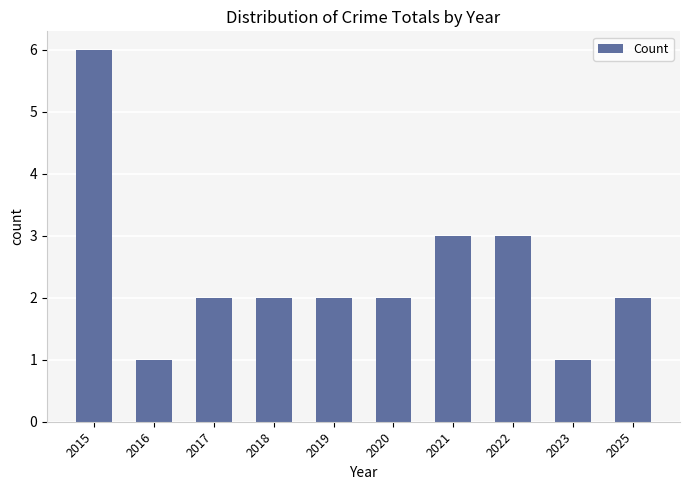

What is the sum of all values?

24